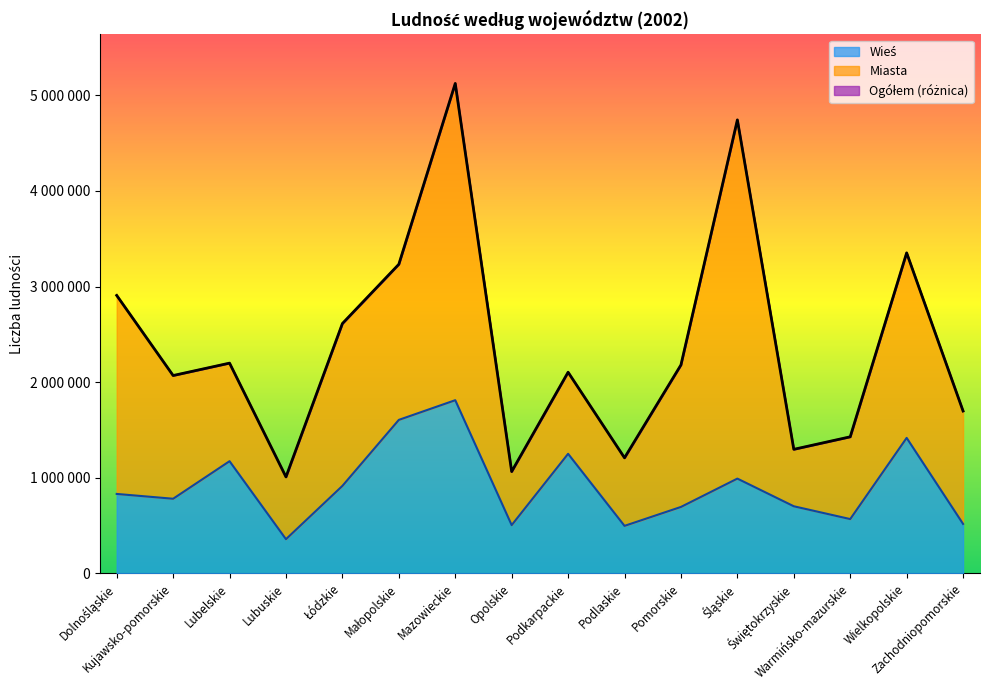

Does the chart display data point markers on the line(s)?

No